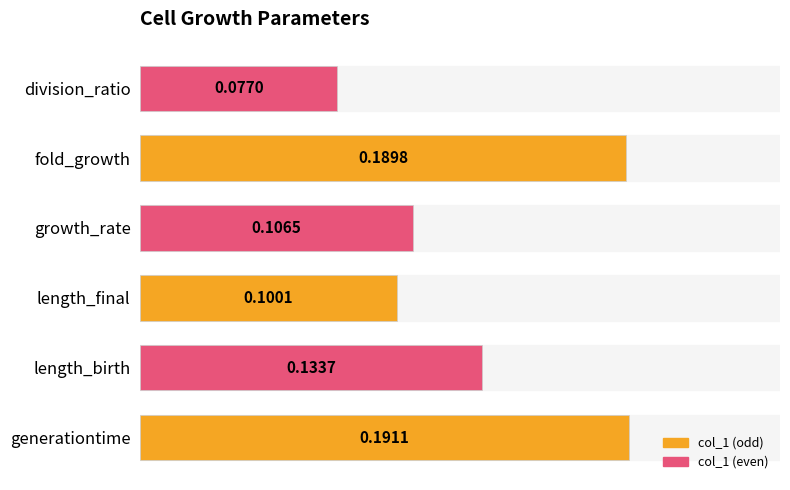

List the labels in order of value, largest first.

generationtime, fold_growth, length_birth, growth_rate, length_final, division_ratio